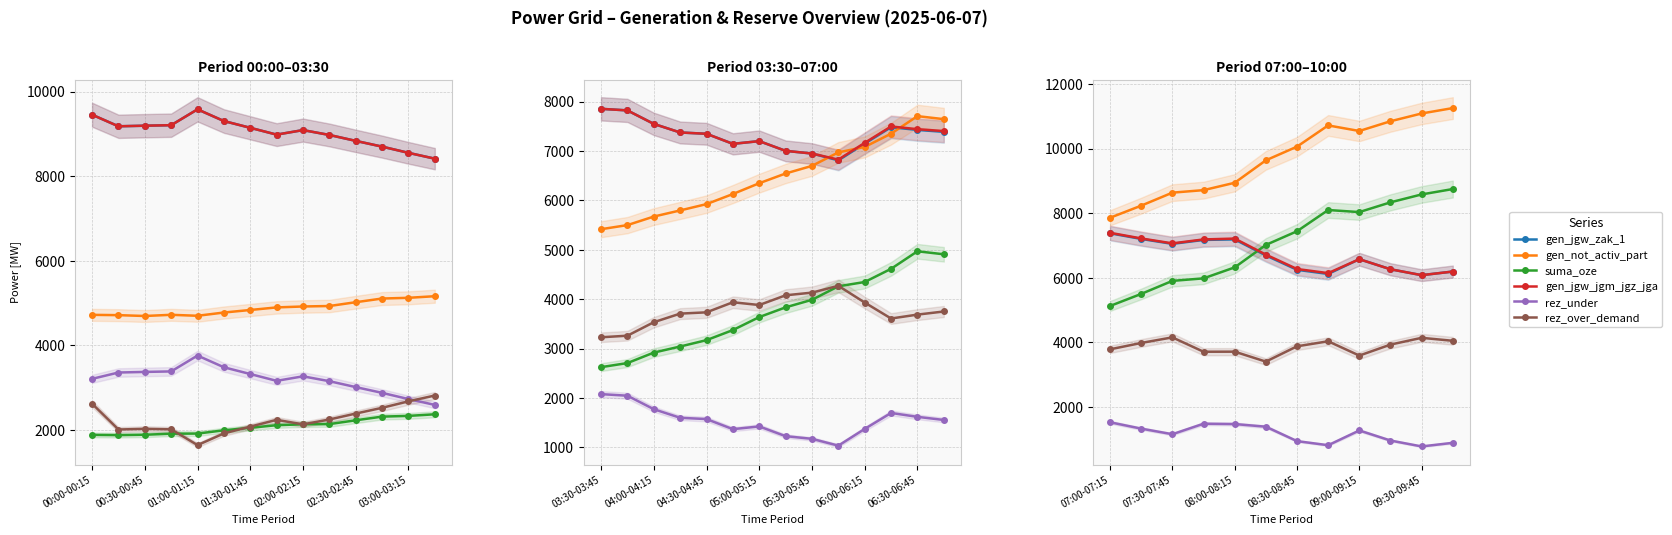

Count the number of data series in this chart.

6